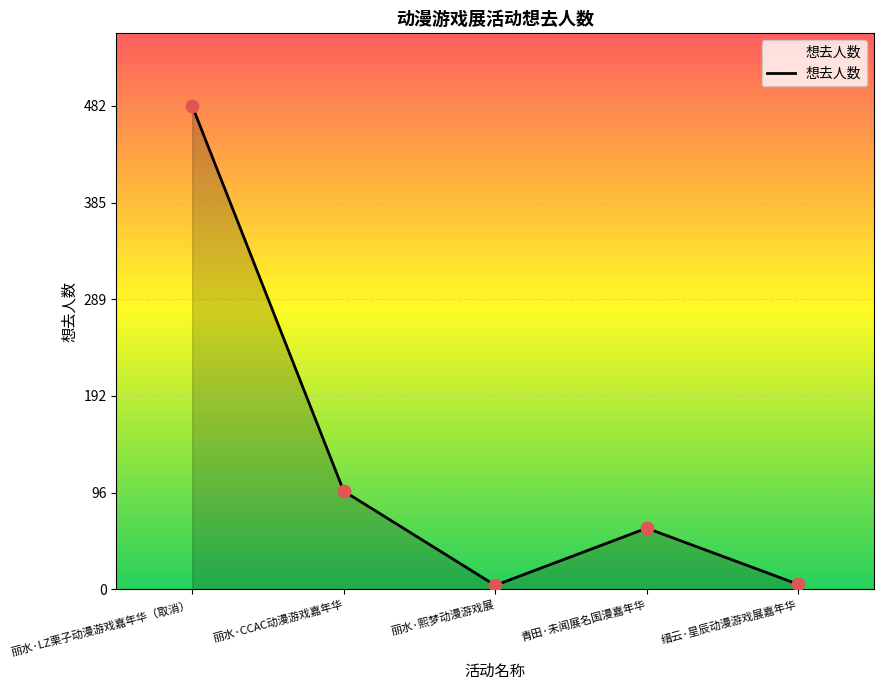

What is the change in value from 丽水·CCAC动漫游戏嘉年华 to 青田·未闻展名国漫嘉年华?

-37